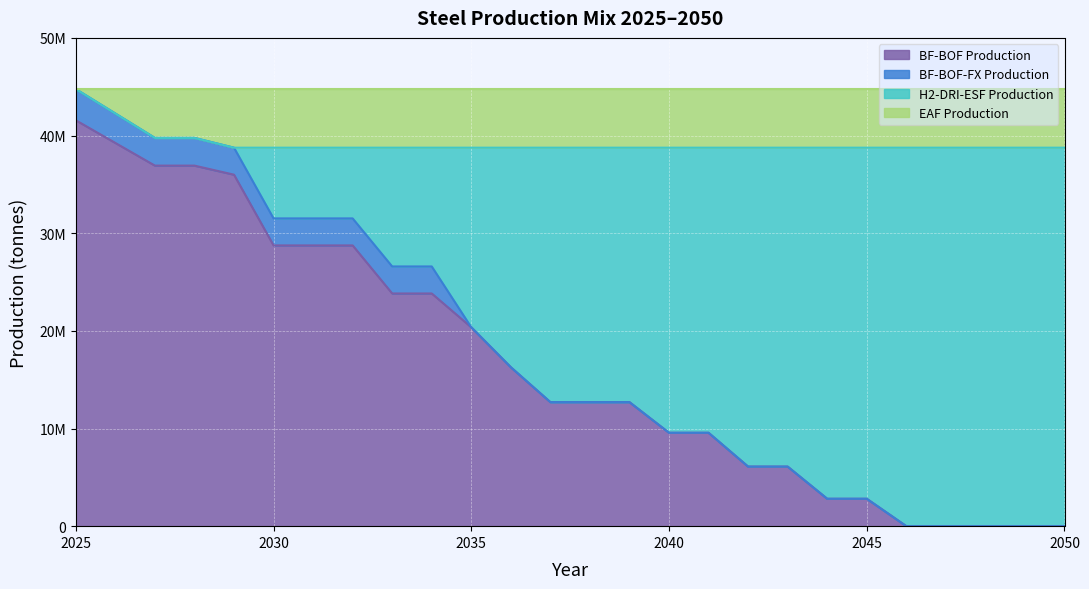

At which label is EAF Production closest to 41758000?

2026